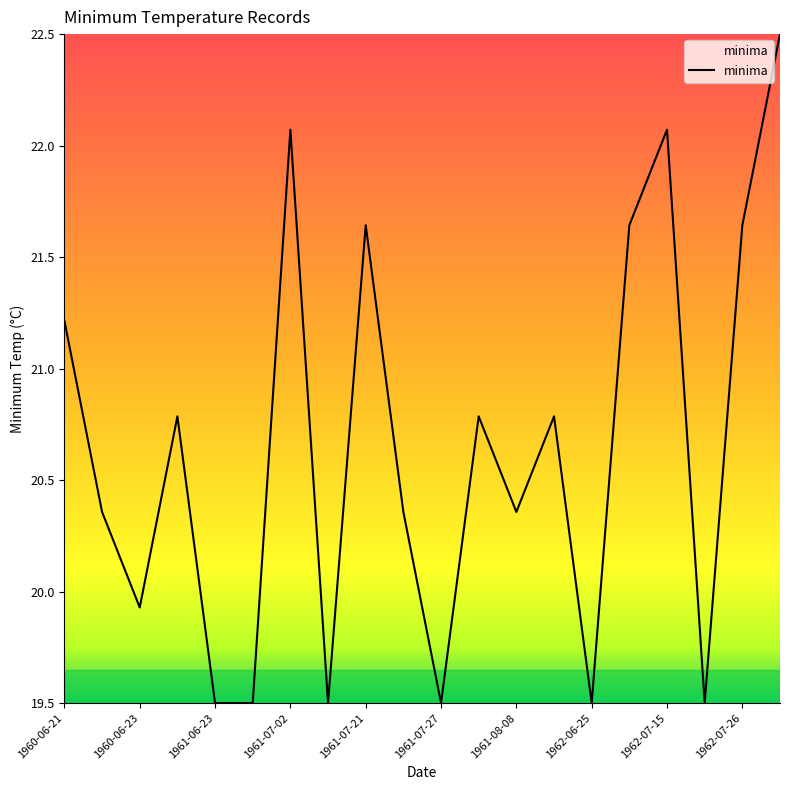

What is the difference between the maximum and minimum values?

3.0